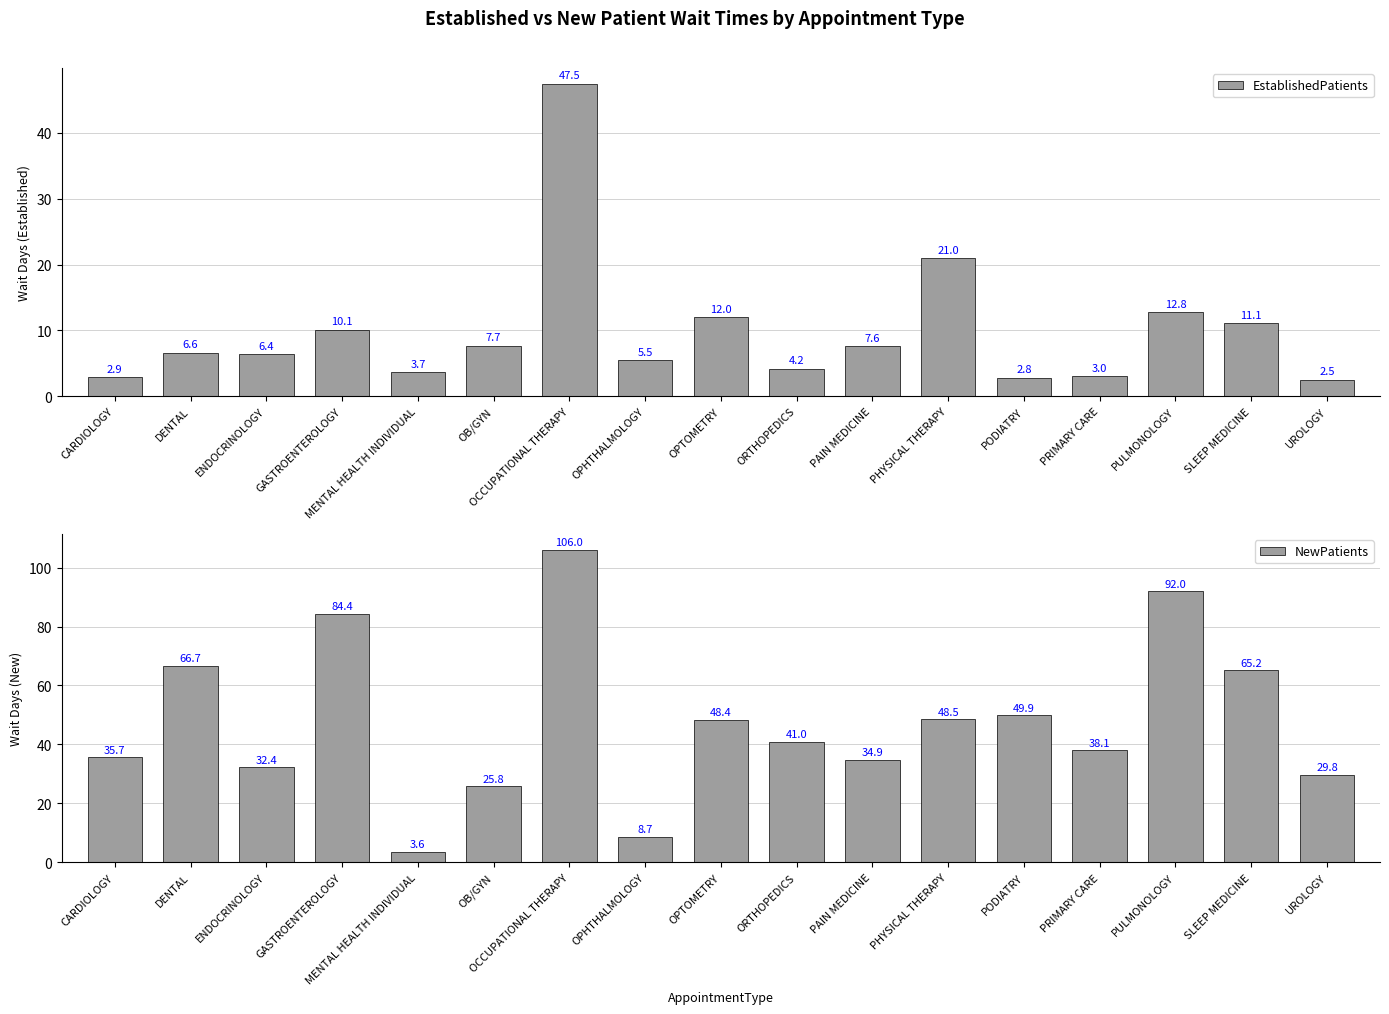

What is the difference between the NewPatients values at ENDOCRINOLOGY and MENTAL HEALTH INDIVIDUAL?

28.8